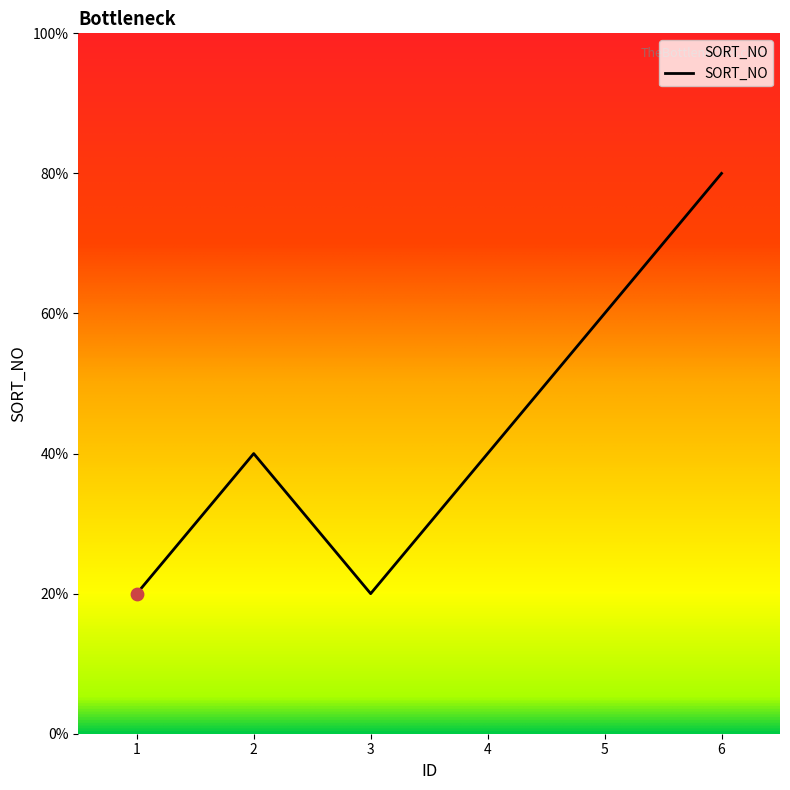

Approximately how many times larger is the value at 5 compared to 2?

1.5